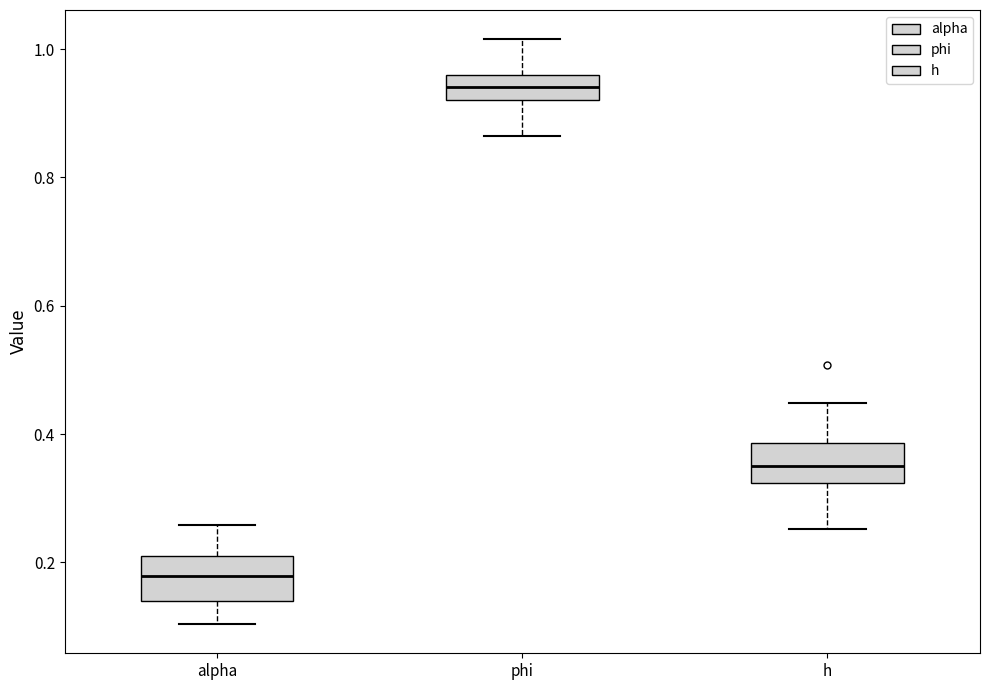

Which box's median line is the lowest?

alpha